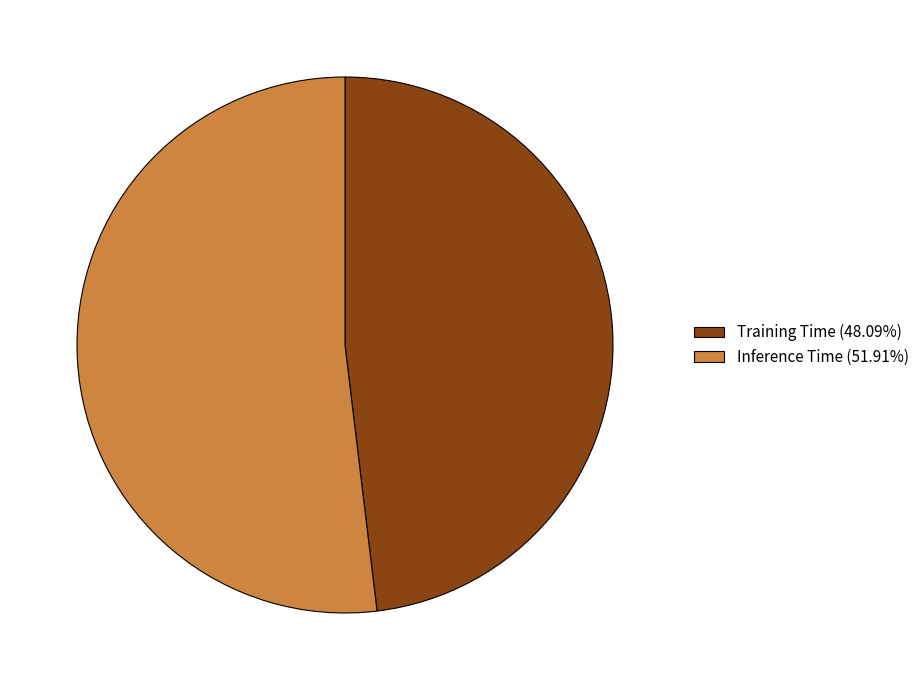

Is it true that Training Time is 48% of the pie?

True